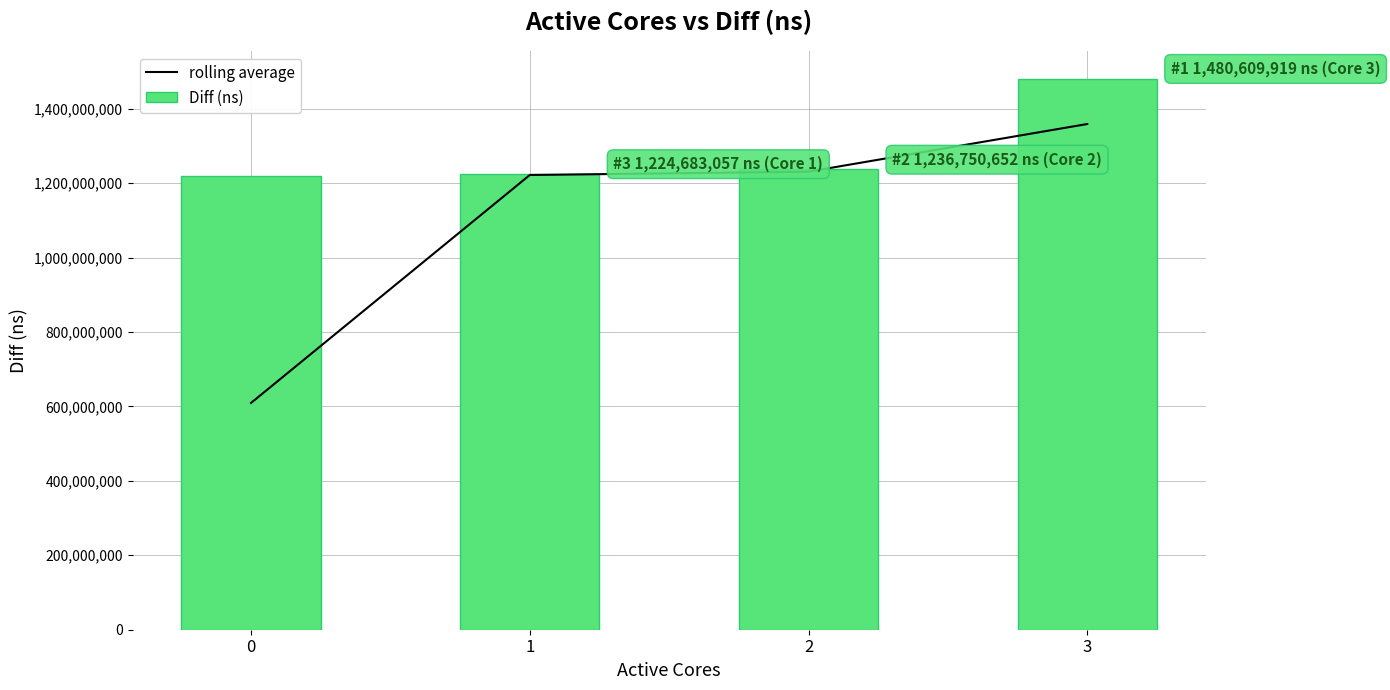

What is the total value across all series at 2?

2467467506.5